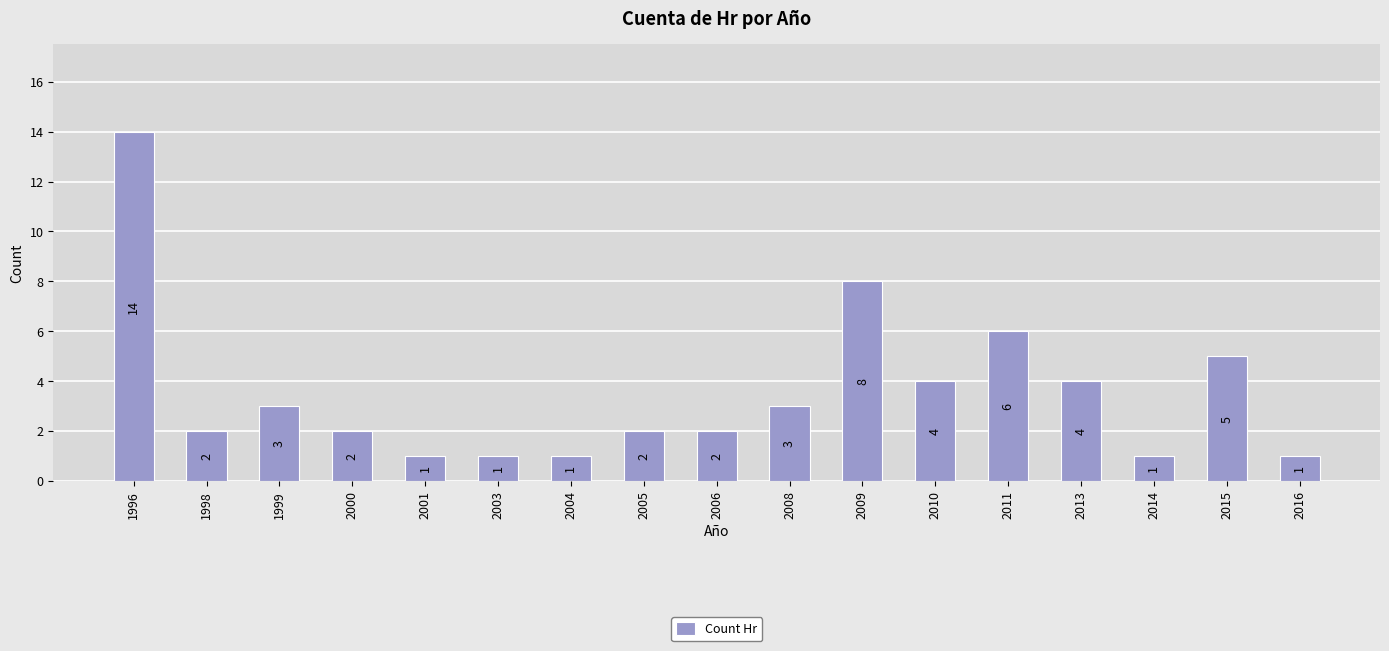

Reading left to right, what are all the values shown in this chart?

14	2	3	2	1	1	1	2	2	3	8	4	6	4	1	5	1